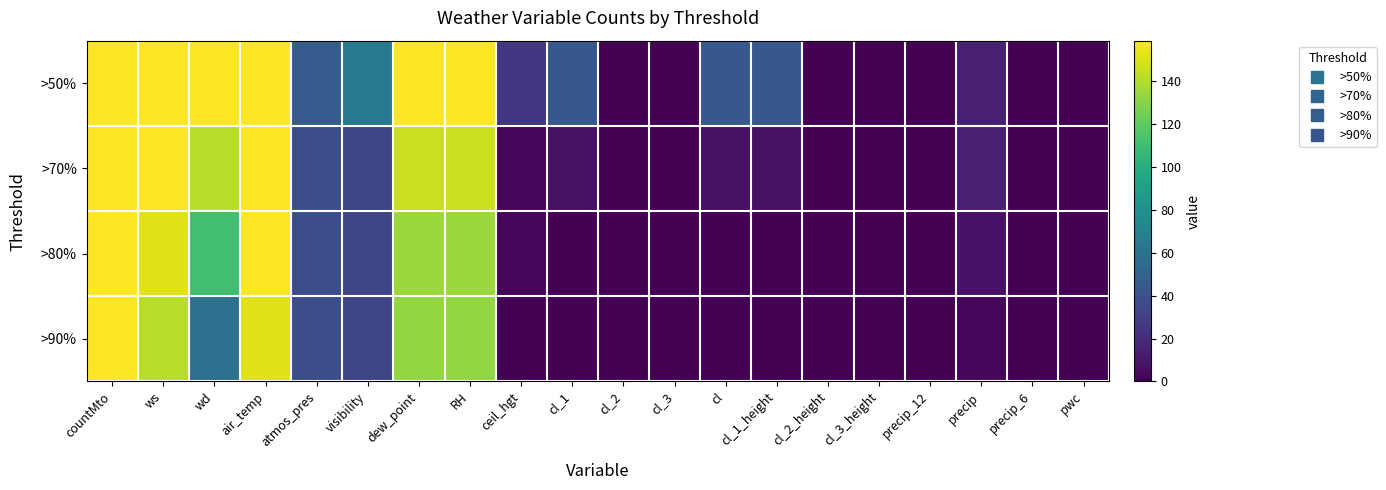

Reading left to right, extract all data points from this chart.

>50%: countMto=159	ws=159	wd=159	air_temp=159	atmos_pres=46	visibility=66	dew_point=159	RH=159	ceil_hgt=26	cl_1=44	cl_2=0	cl_3=0	cl=44	cl_1_height=43	cl_2_height=0	cl_3_height=0	precip_12=0	precip=14	precip_6=0	pwc=1
>70%: countMto=159	ws=159	wd=142	air_temp=159	atmos_pres=38	visibility=33	dew_point=146	RH=146	ceil_hgt=3	cl_1=7	cl_2=0	cl_3=0	cl=7	cl_1_height=7	cl_2_height=0	cl_3_height=0	precip_12=0	precip=14	precip_6=0	pwc=1
>80%: countMto=159	ws=152	wd=111	air_temp=159	atmos_pres=38	visibility=33	dew_point=135	RH=135	ceil_hgt=3	cl_1=0	cl_2=0	cl_3=0	cl=0	cl_1_height=0	cl_2_height=0	cl_3_height=0	precip_12=0	precip=8	precip_6=0	pwc=1
>90%: countMto=159	ws=142	wd=60	air_temp=151	atmos_pres=38	visibility=33	dew_point=133	RH=133	ceil_hgt=0	cl_1=0	cl_2=0	cl_3=0	cl=0	cl_1_height=0	cl_2_height=0	cl_3_height=0	precip_12=0	precip=2	precip_6=0	pwc=1